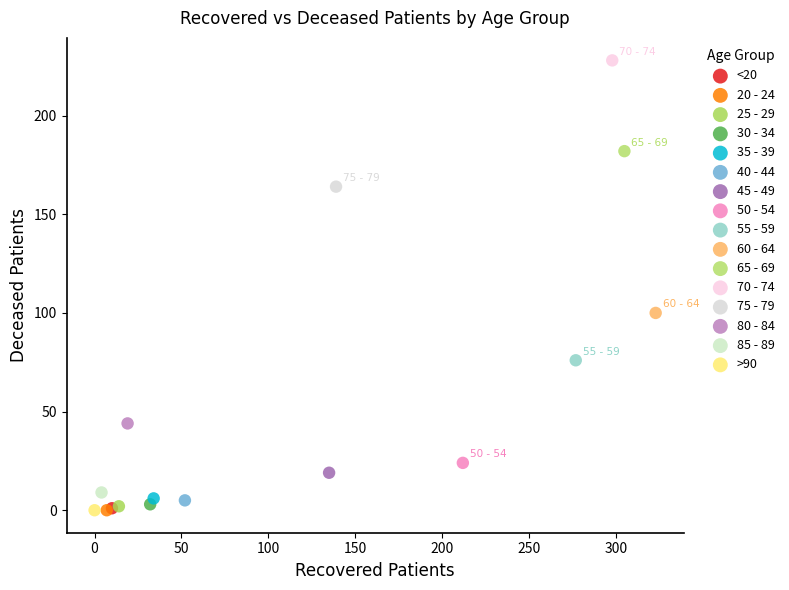

What are all the series names shown in the legend?

<20, 20 - 24, 25 - 29, 30 - 34, 35 - 39, 40 - 44, 45 - 49, 50 - 54, 55 - 59, 60 - 64, 65 - 69, 70 - 74, 75 - 79, 80 - 84, 85 - 89, >90